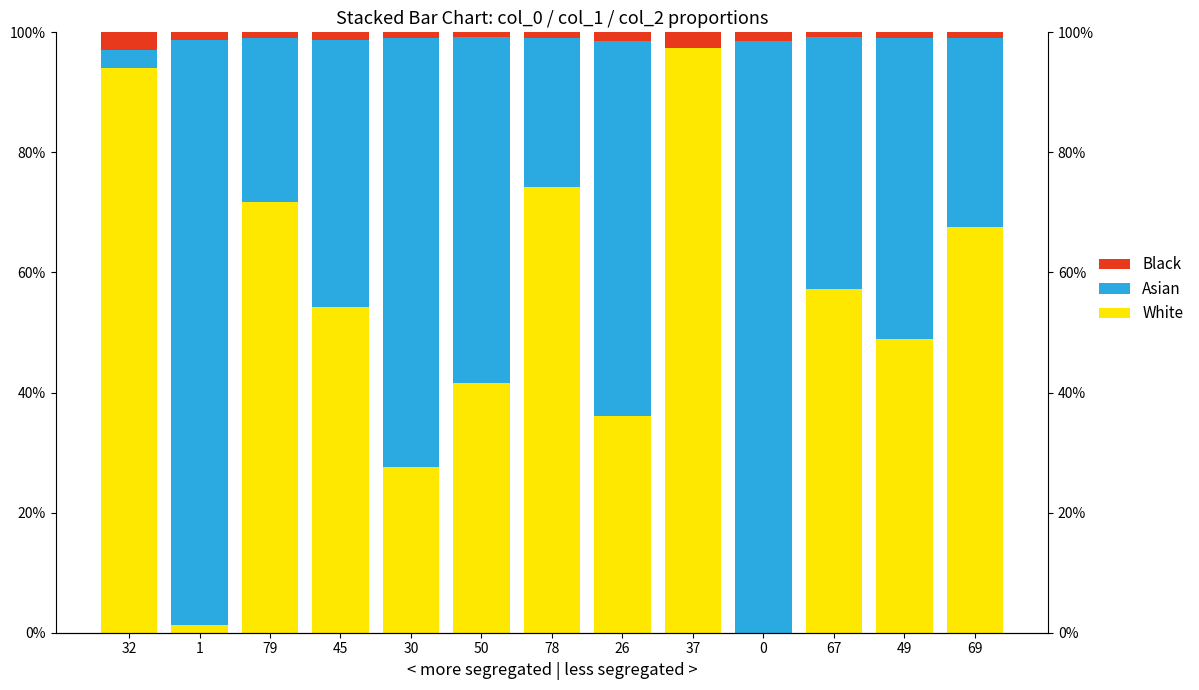

What is the average value of the White series?

51.7